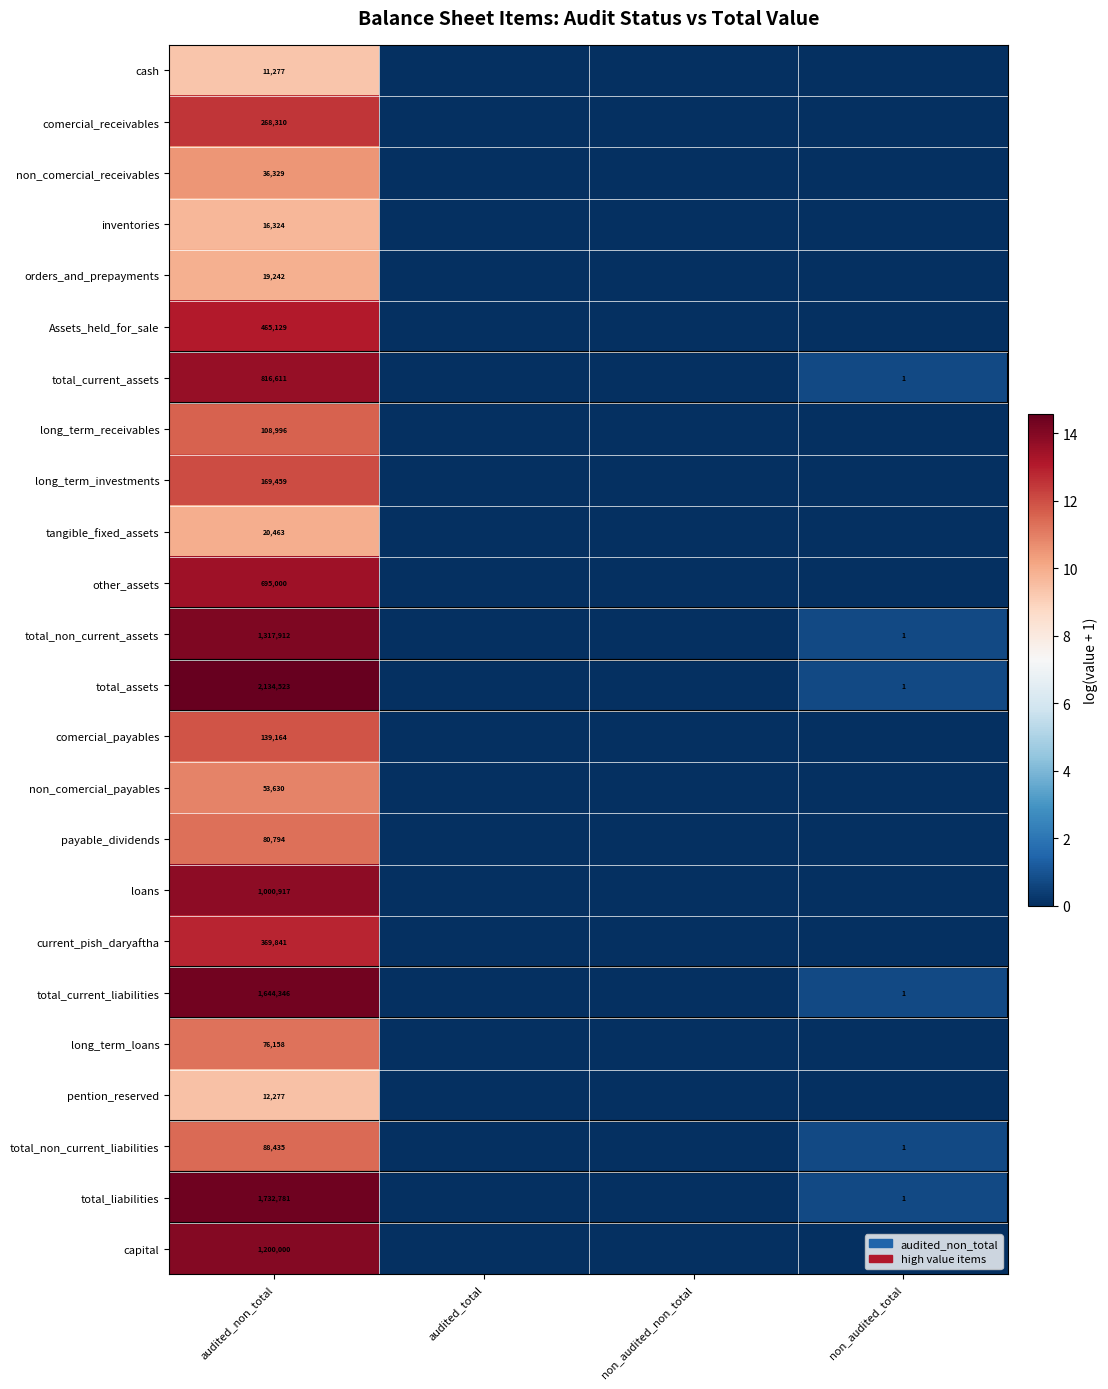

Is it true that total_assets equals 1 at non_audited_total?

True